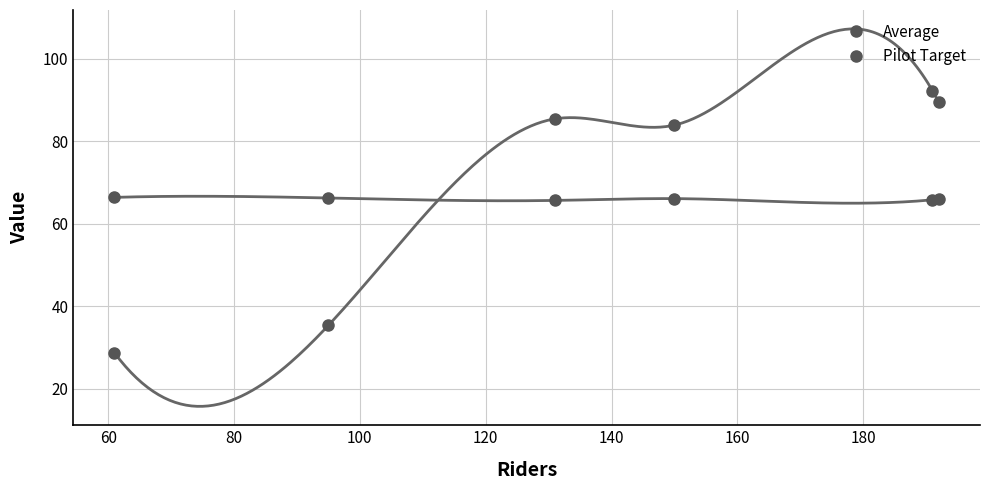

Reading left to right, extract all data points from this chart.

Average: 28.7	35.4	85.4	83.9	92.3	89.5
Pilot Target: 66.4	66.3	65.7	66.1	65.8	66.0